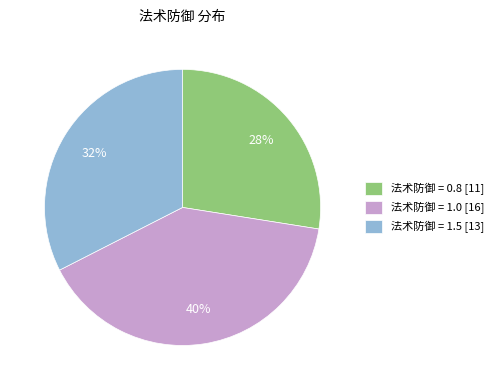

What is the largest slice in the pie chart?

法术防御 = 1.0 [16]